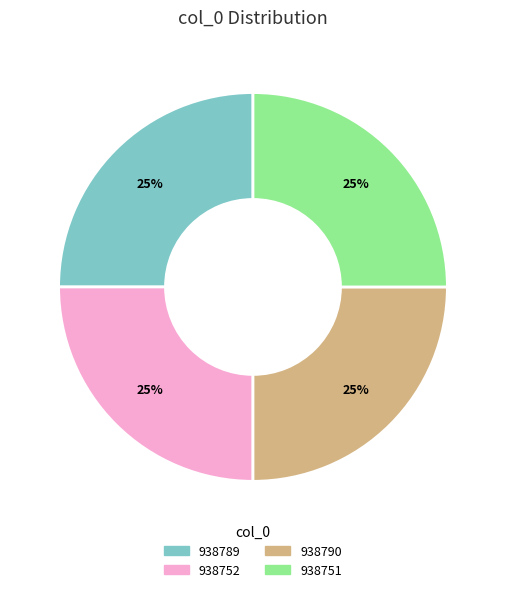

True or false: 938752 accounts for 36% of the total.

False